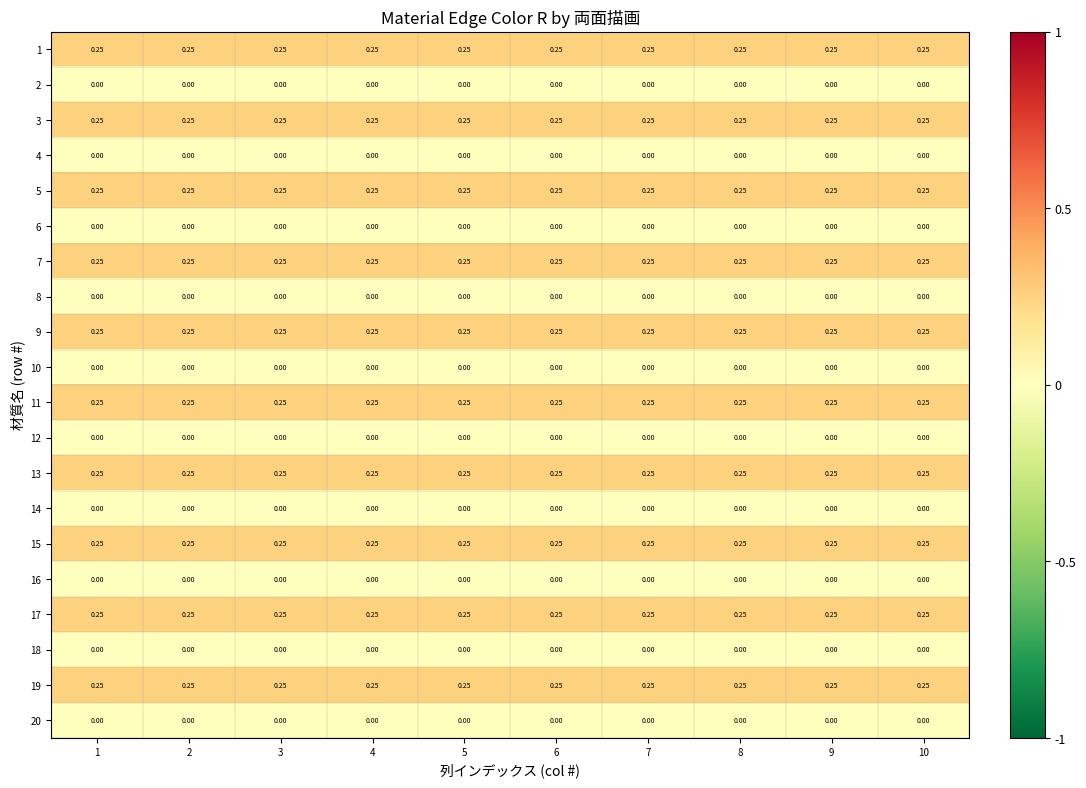

Is the value of 19 at 3 greater than the value of 2 at 6?

Yes